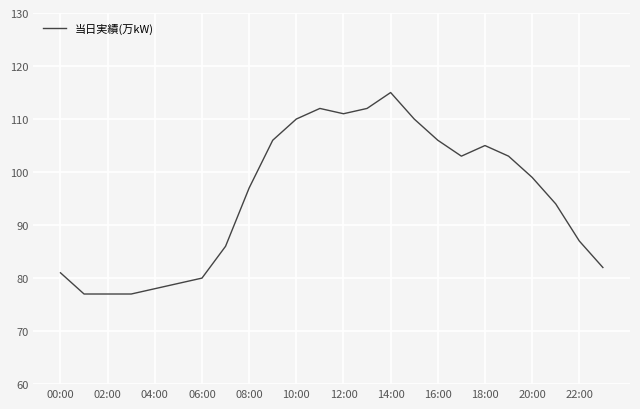

Reading left to right, extract all data points from this chart.

81	77	77	77	78	79	80	86	97	106	110	112	111	112	115	110	106	103	105	103	99	94	87	82